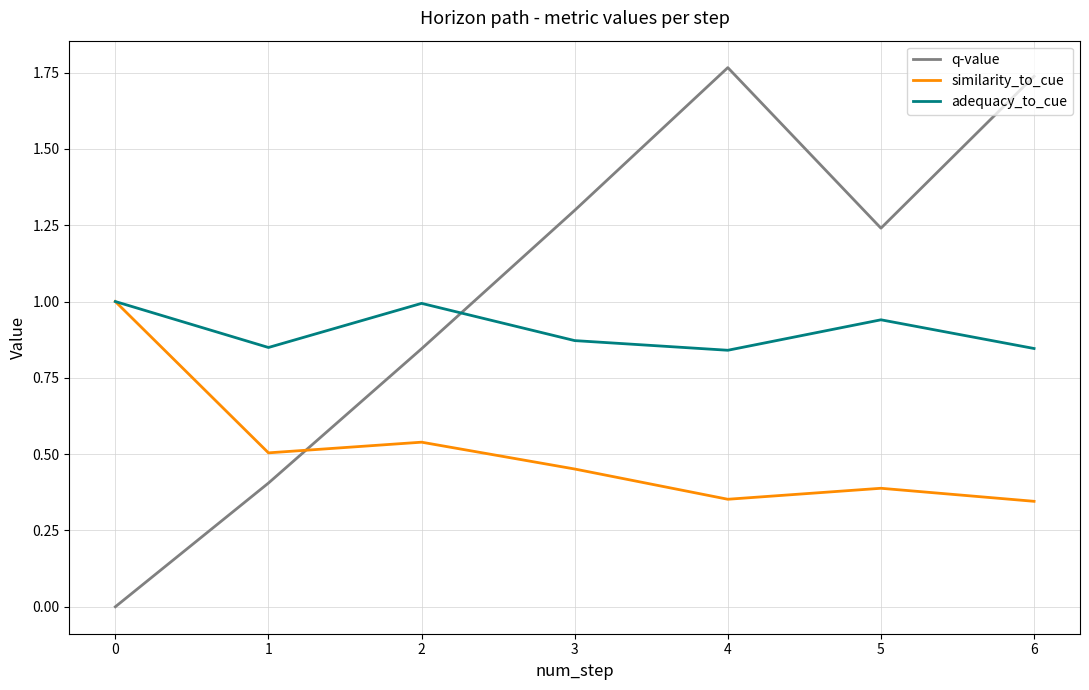

Does the chart have visible grid lines?

Yes